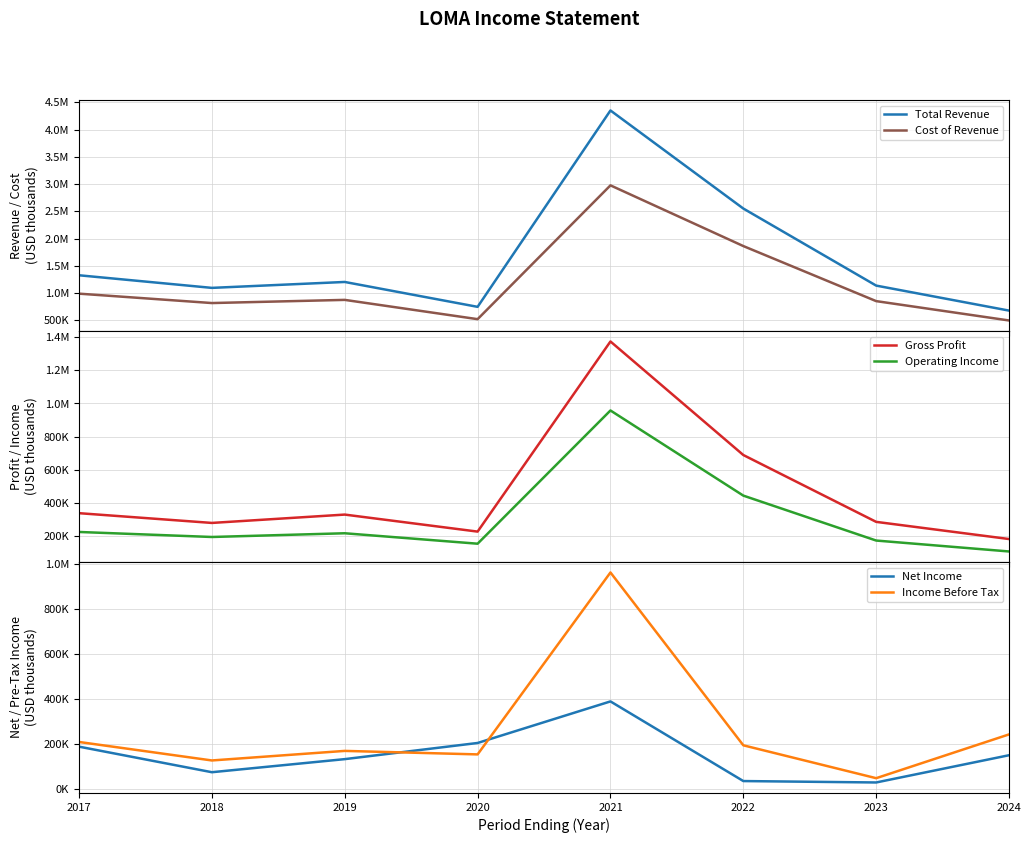

What is the sum of all Operating Income values?

2466000